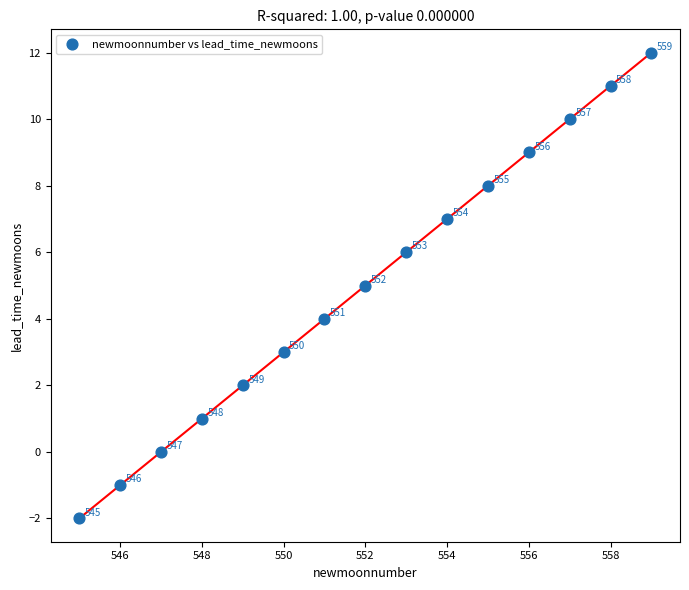

What is the range of Y values (max minus min)?

14